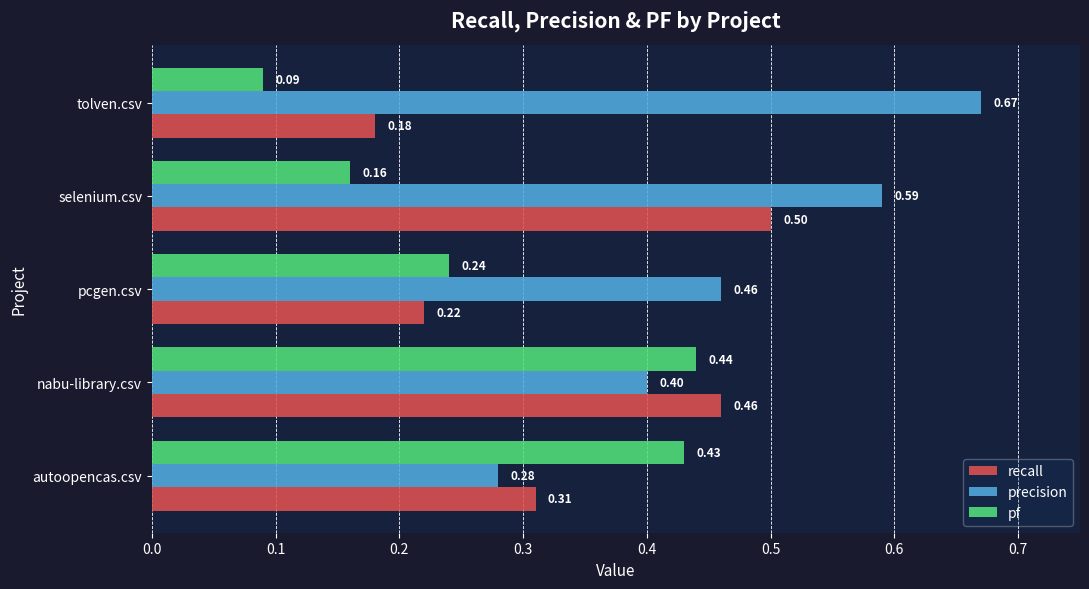

At tolven.csv, list the series in order from smallest to largest.

pf, recall, precision